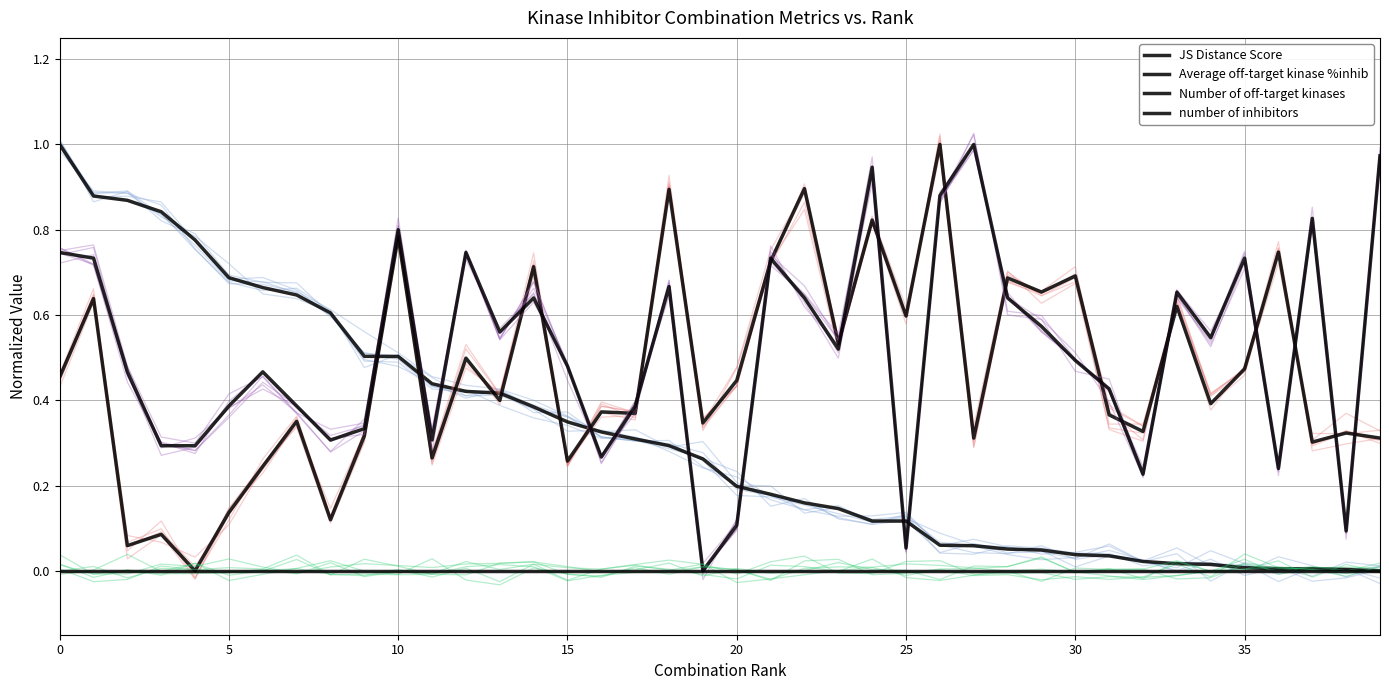

What is the sum of the JS Distance Score values at 27 and 23?

0.2